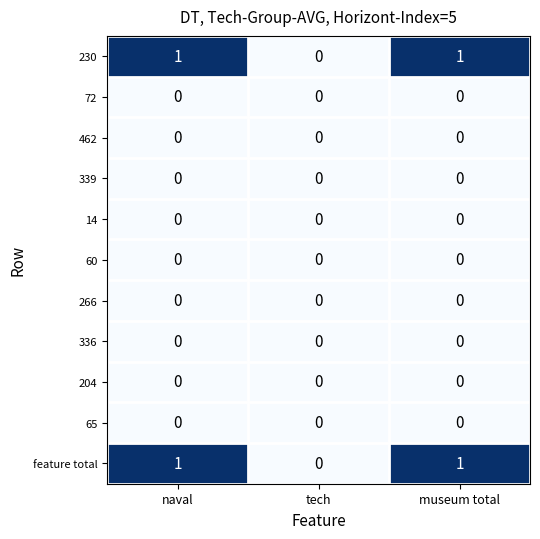

The 204 series shows 0 at naval. True or false?

True